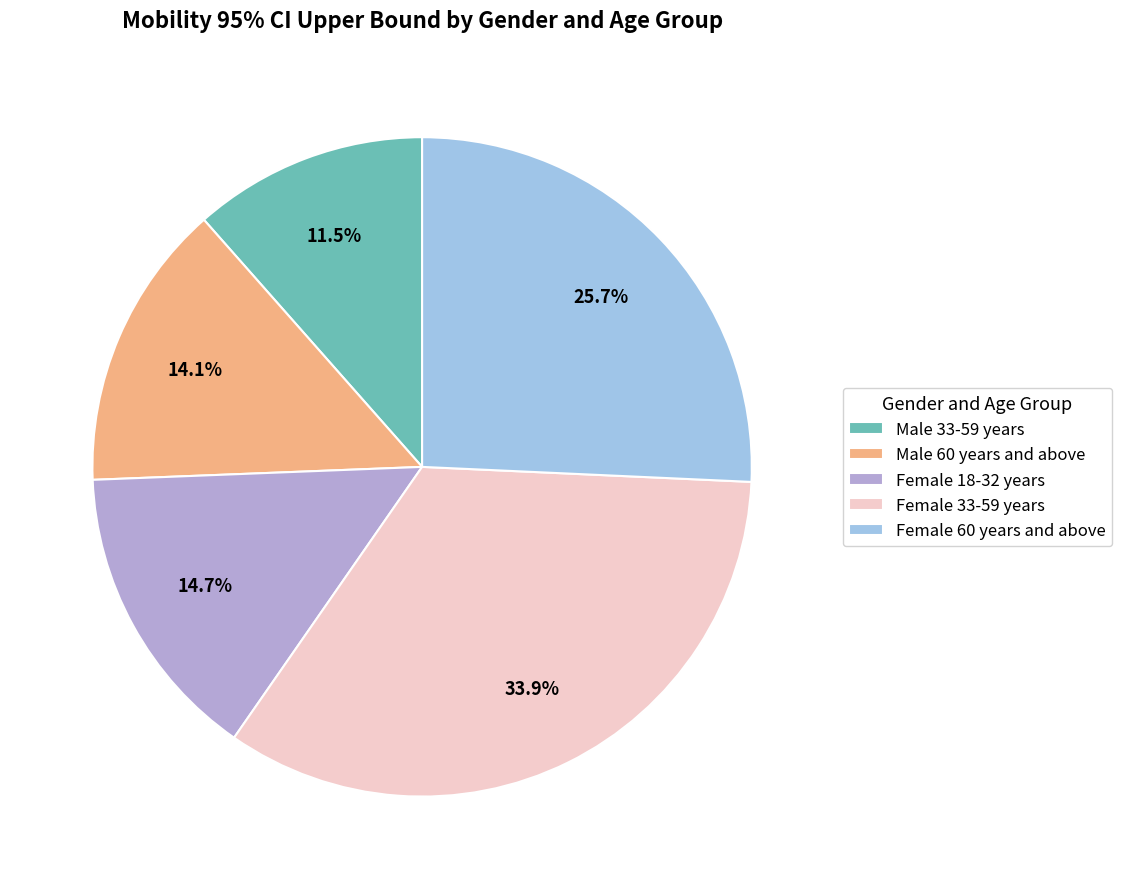

Approximately how many times larger is the value at Female 33-59 years compared to Male 33-59 years?

2.9